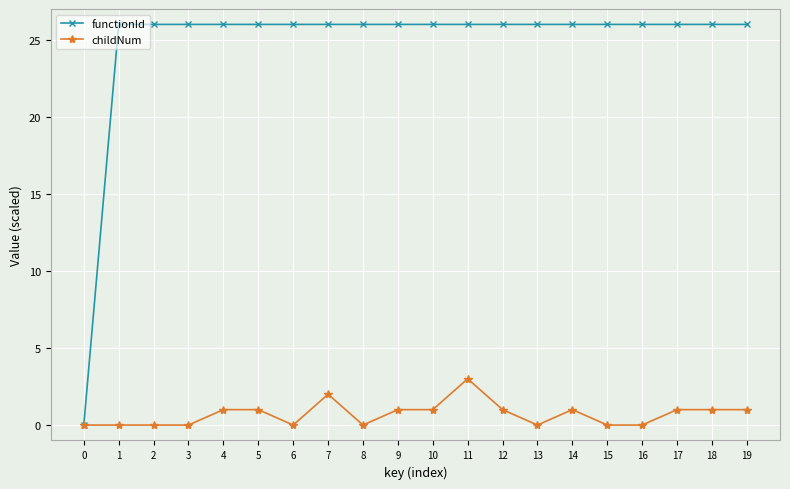

Which series has the widest spread of values?

functionId